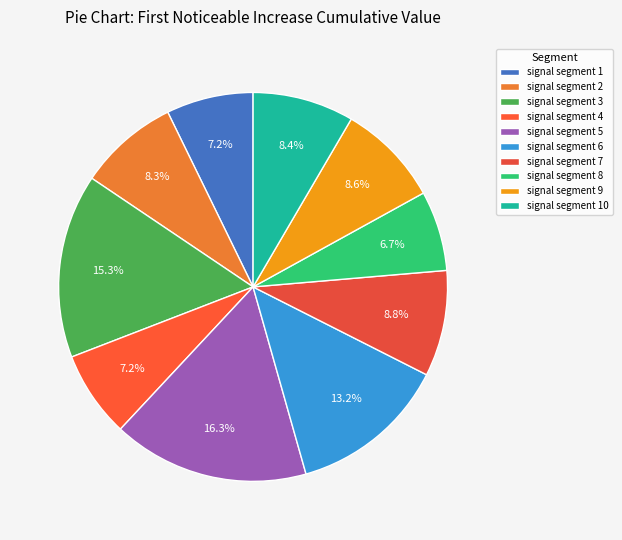

How many slices are in this pie chart?

10